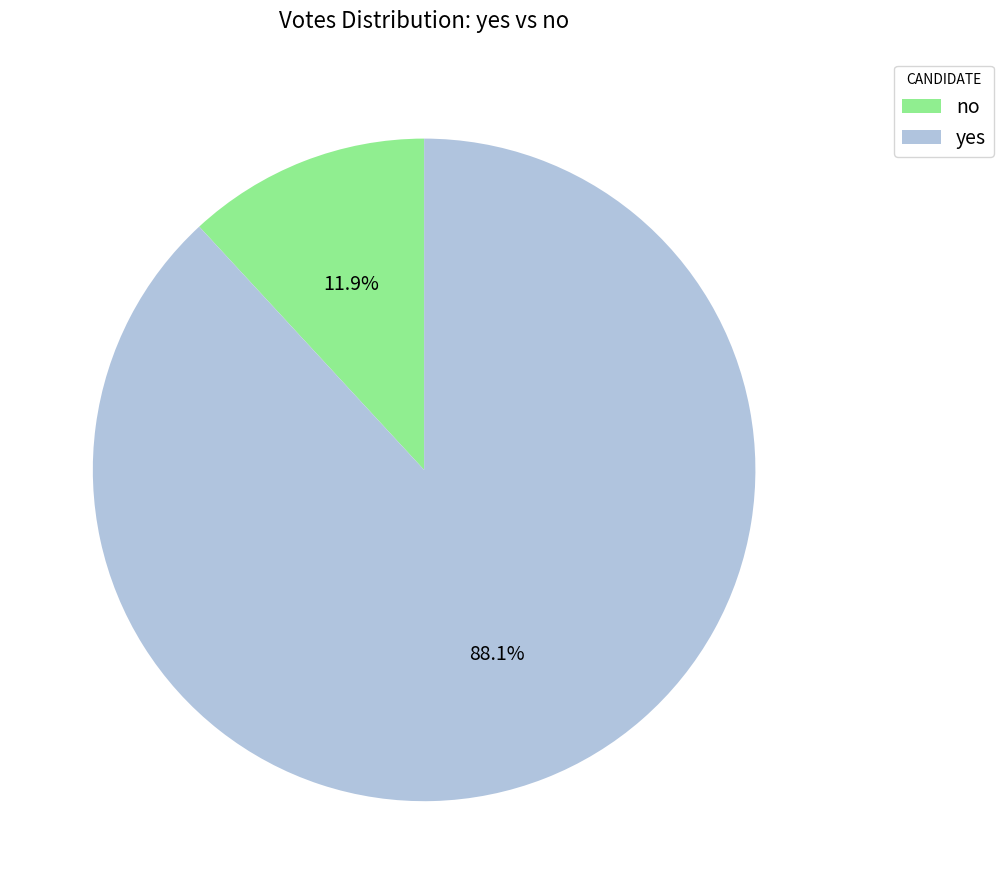

What is the total percentage of yes and no?

100.0%